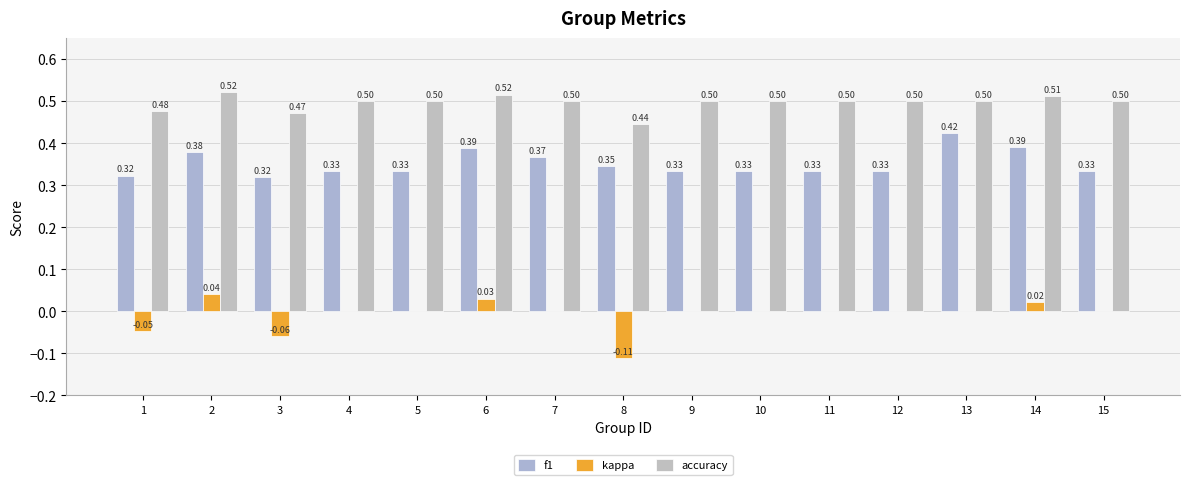

How many categories are shown in the chart?

15